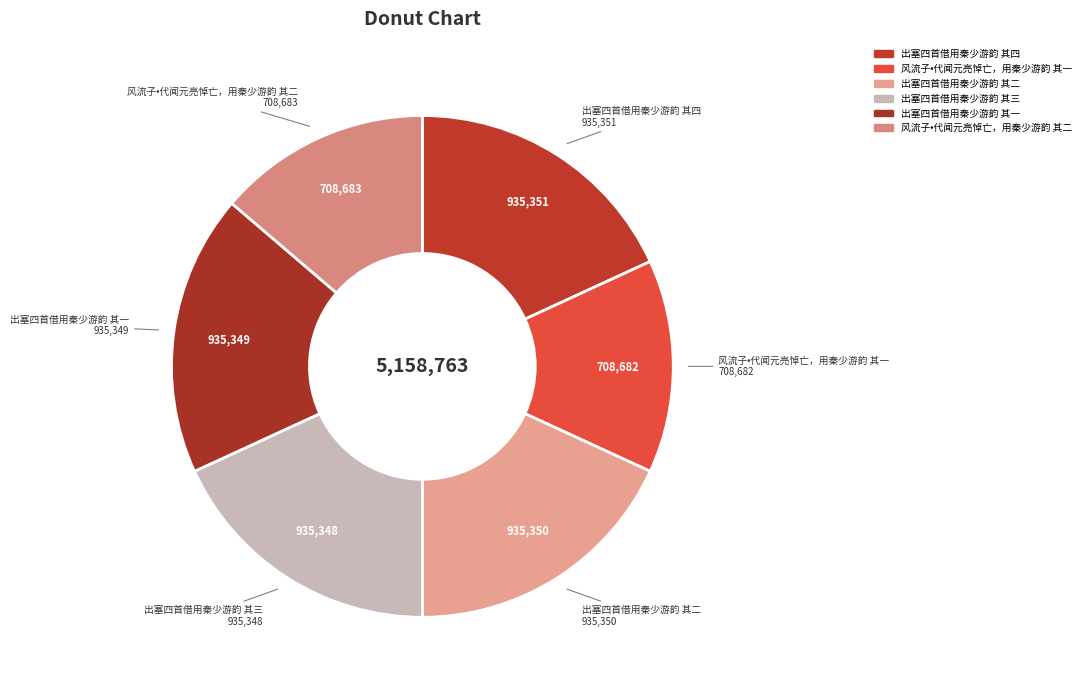

Between 出塞四首借用秦少游韵 其三 and 出塞四首借用秦少游韵 其四, which is larger?

出塞四首借用秦少游韵 其四